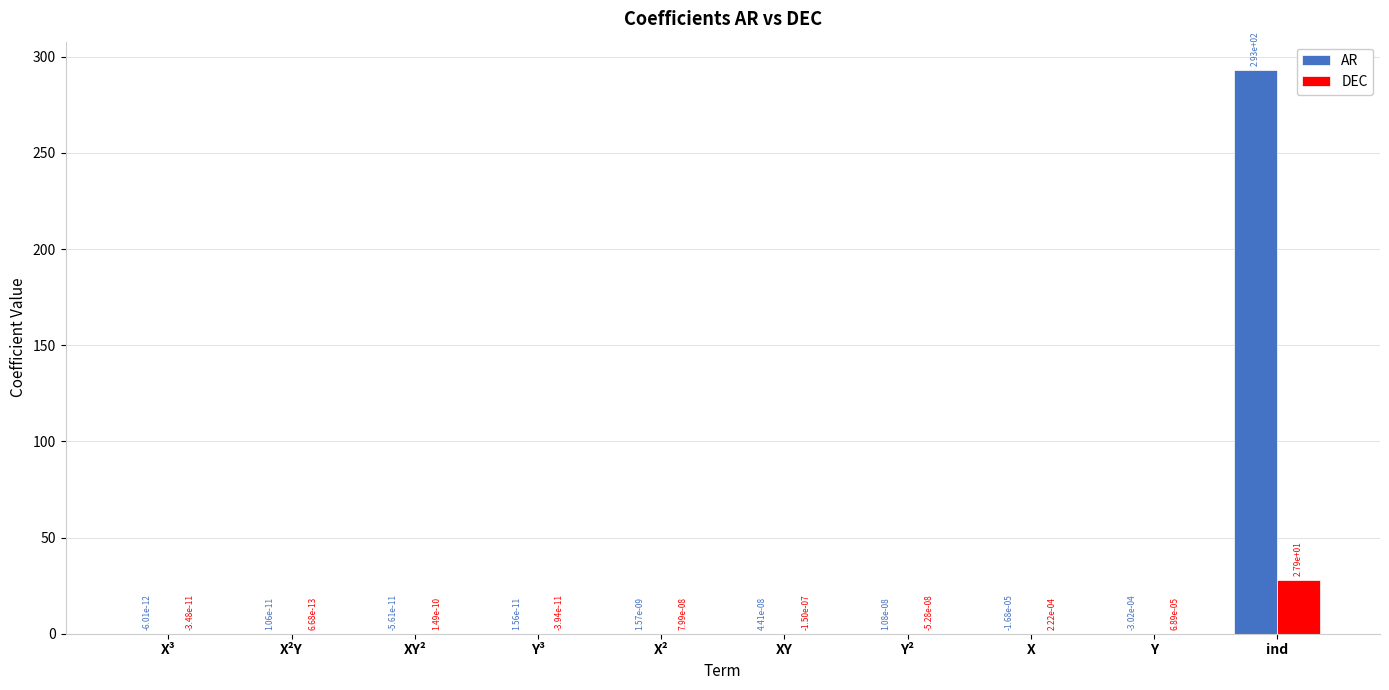

Are the bars grouped side by side (vs. stacked)?

Yes